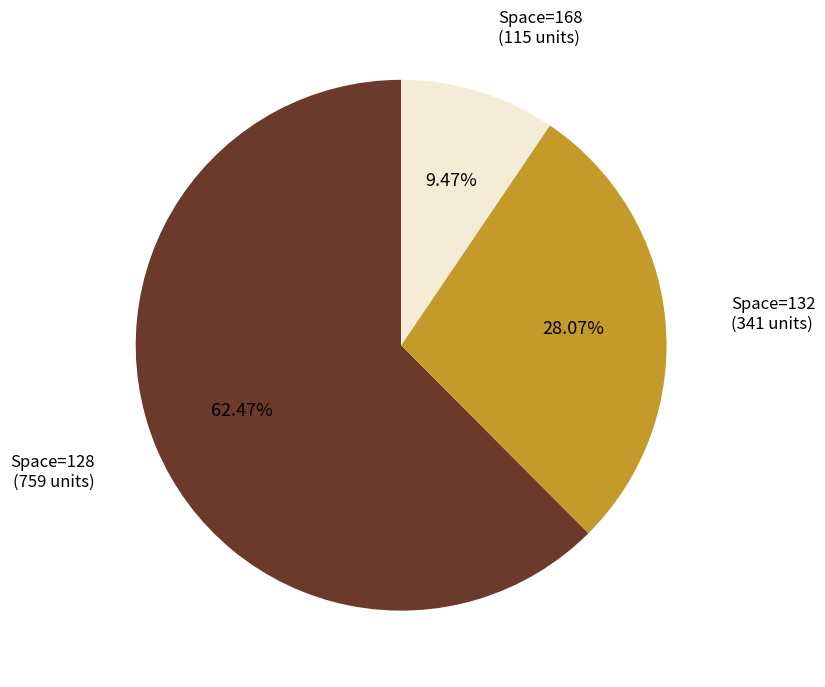

Is there a majority slice in this chart?

Yes